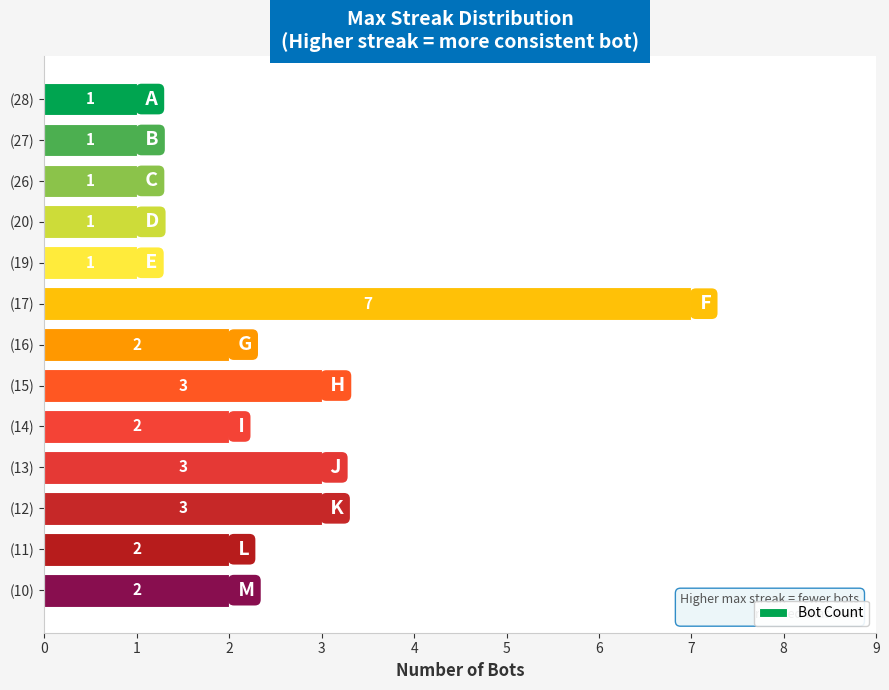

What is the sum of all values?

29